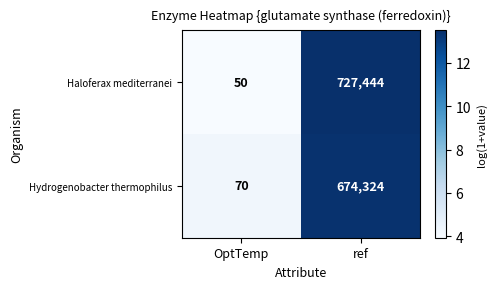

What is the greatest value displayed?

727444